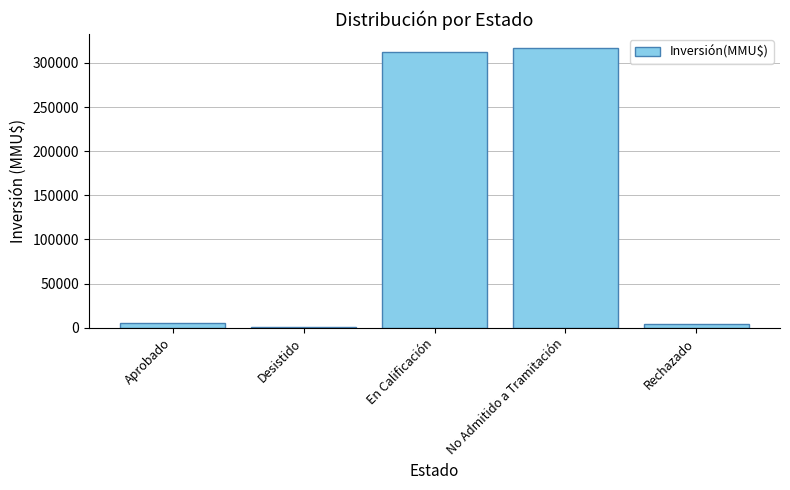

The chart shows a value of 316866 at No Admitido a Tramitación. True or false?

True